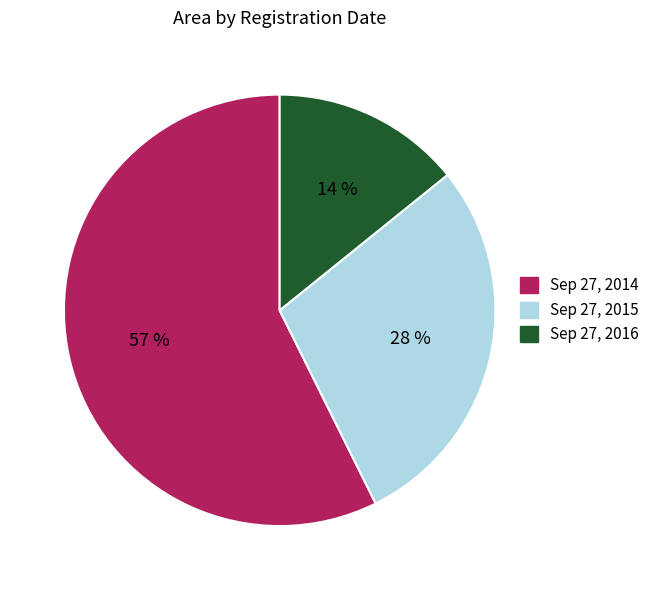

Does Sep 27, 2014 represent more than half of the total?

Yes